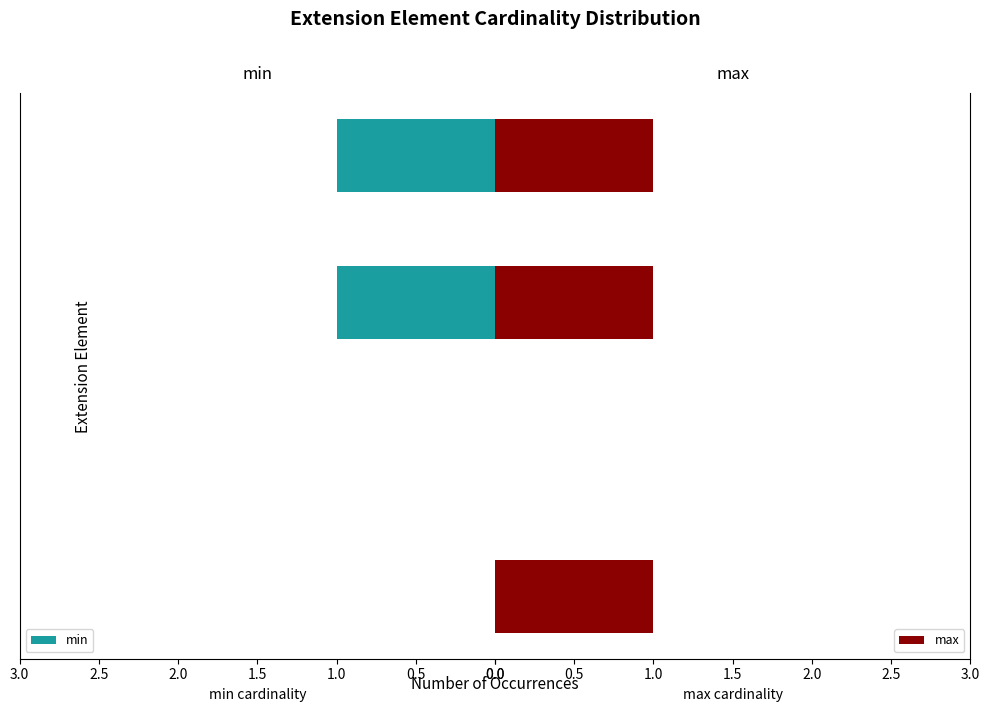

How many groups of bars are there?

4